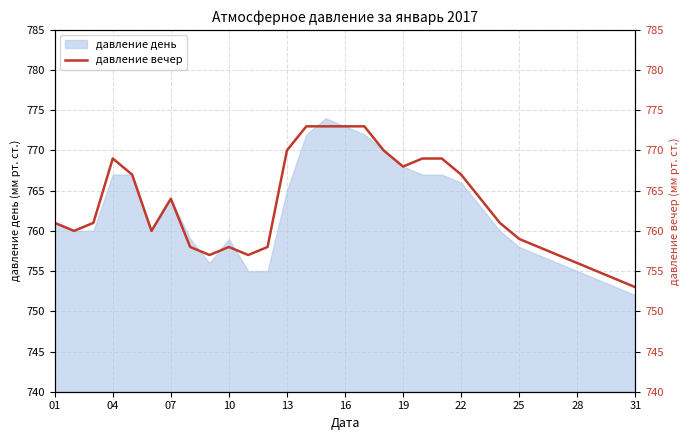

Does the chart have visible grid lines?

Yes